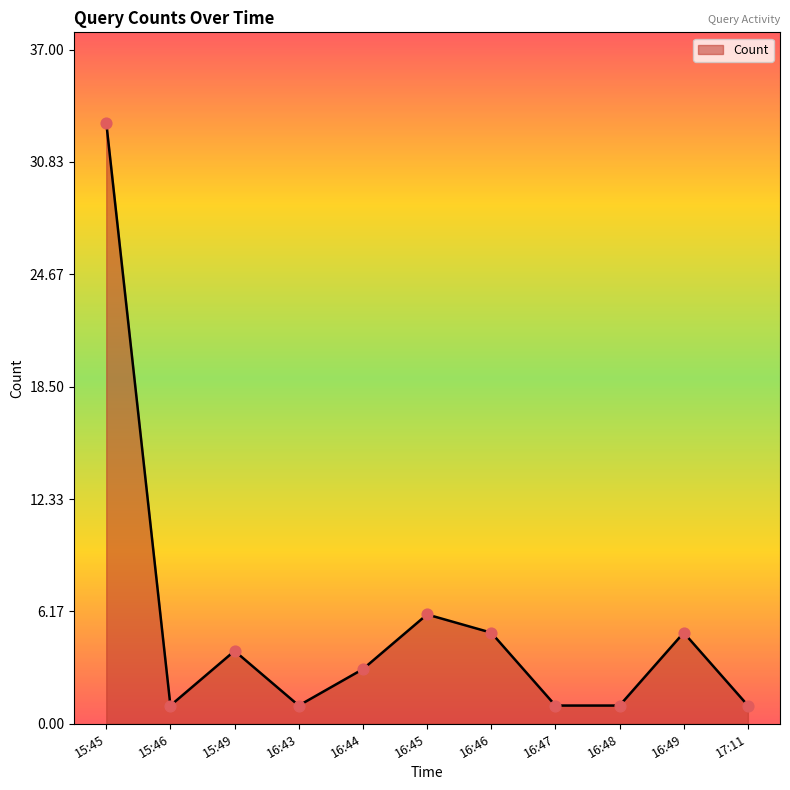

Between 16:44 and 16:47, which is larger?

16:44